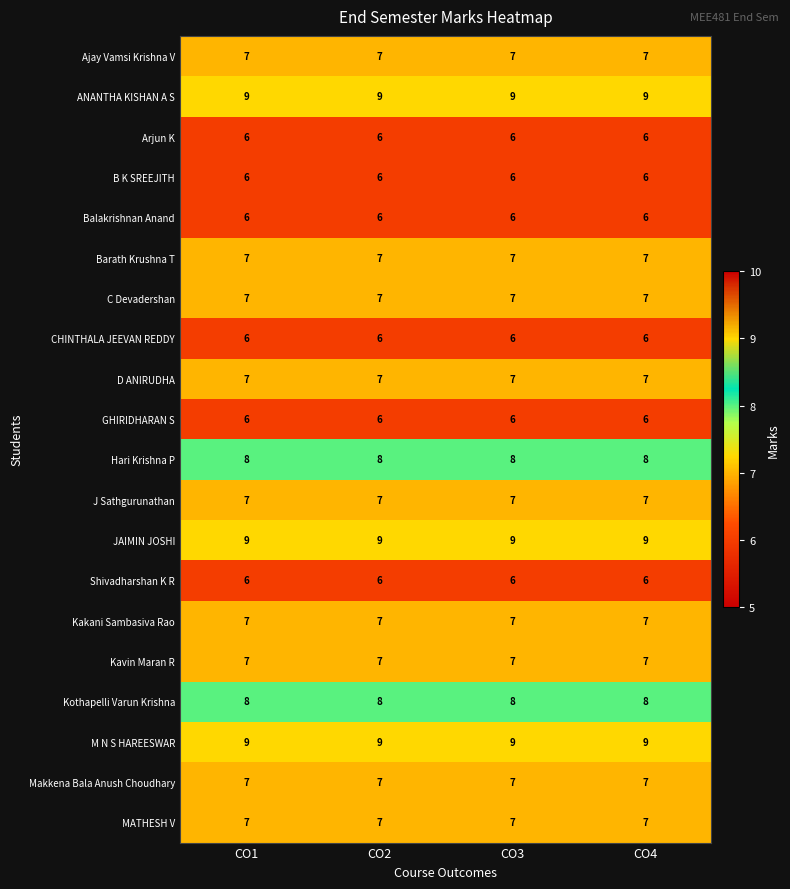

What is the spread (max minus min) of values at CO3?

3